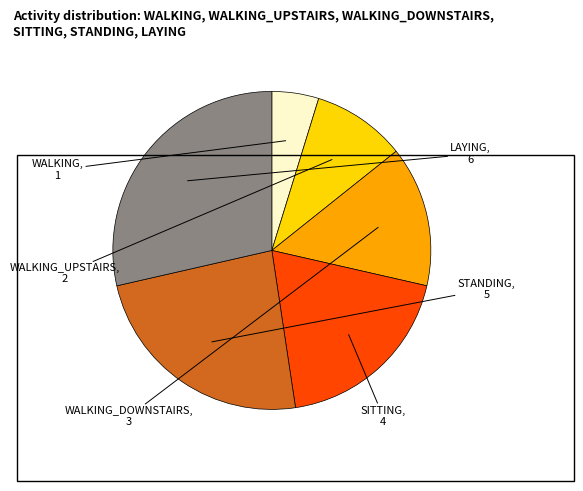

Does WALKING_DOWNSTAIRS account for over 50% of the chart?

No